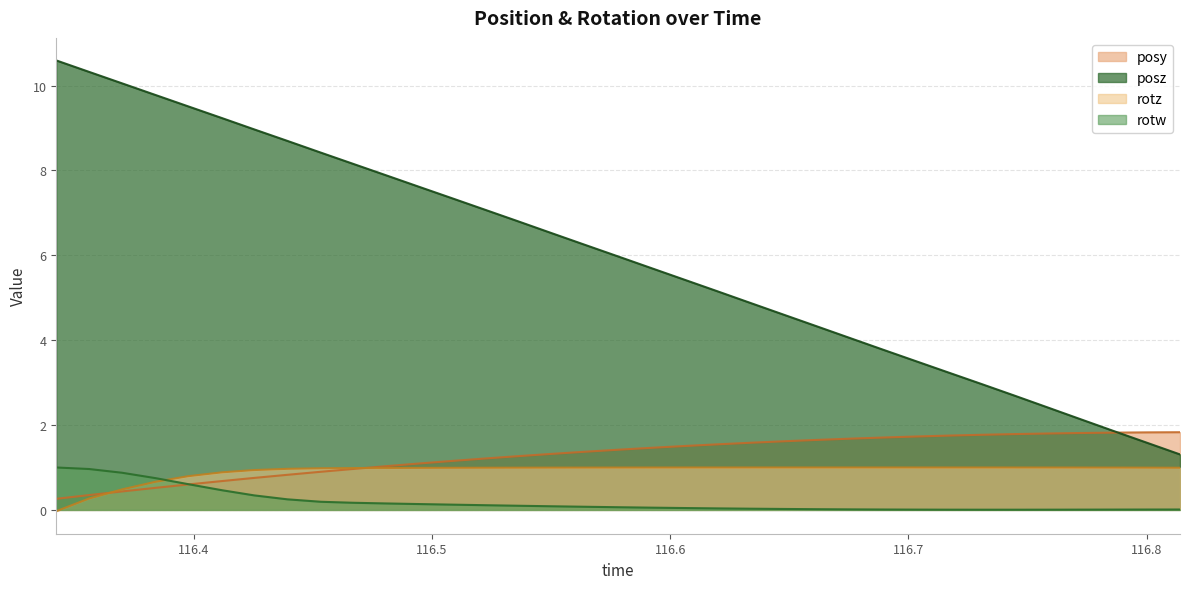

How many lines are shown in the chart?

4